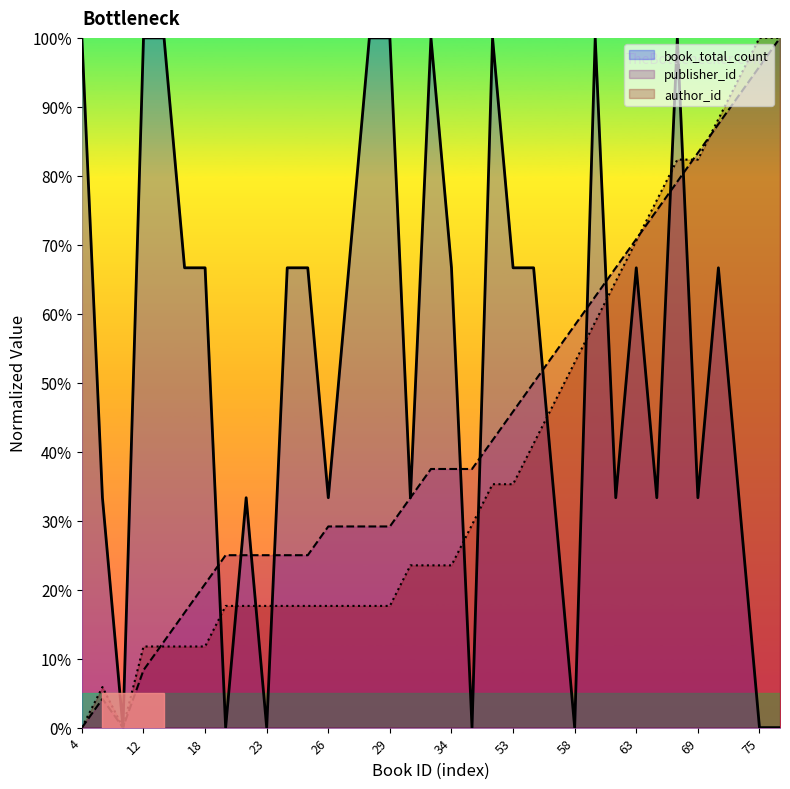

List the series in order of their peak value, lowest first.

book_total_count, publisher_id, author_id